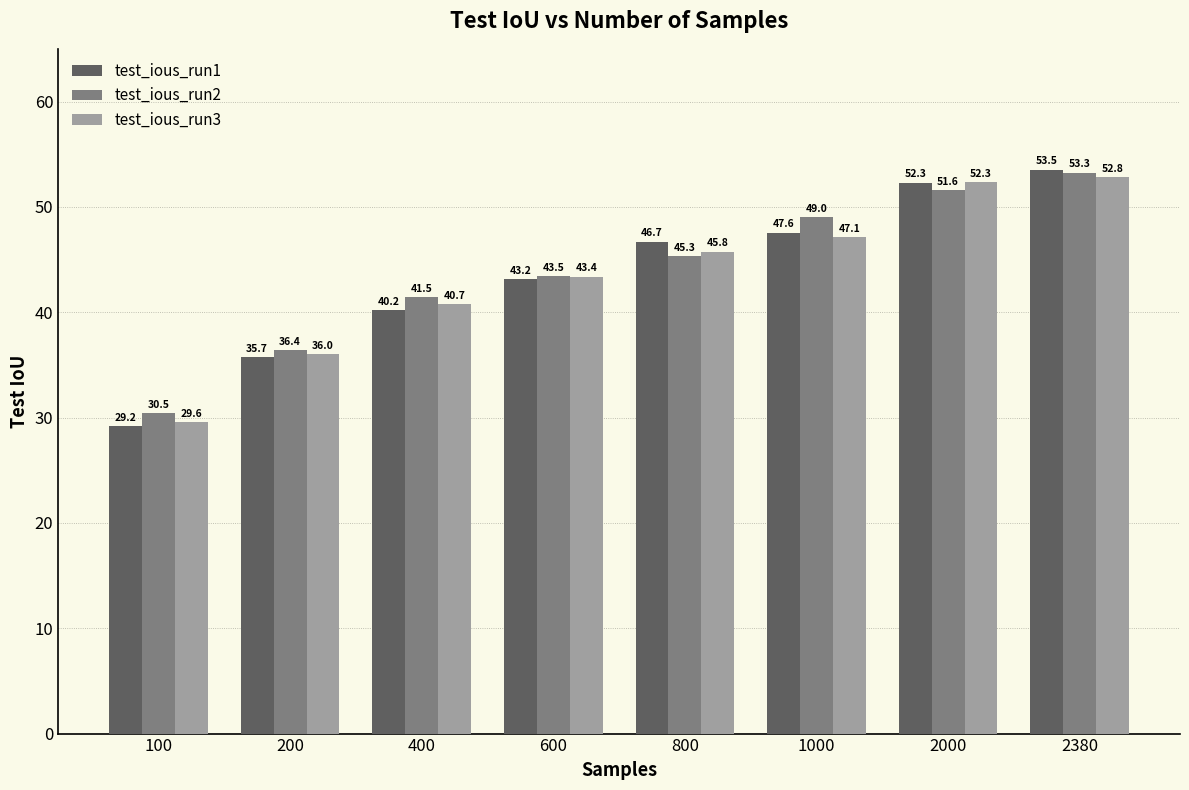

Rank the series by their maximum value, from highest to lowest.

test_ious_run1, test_ious_run2, test_ious_run3